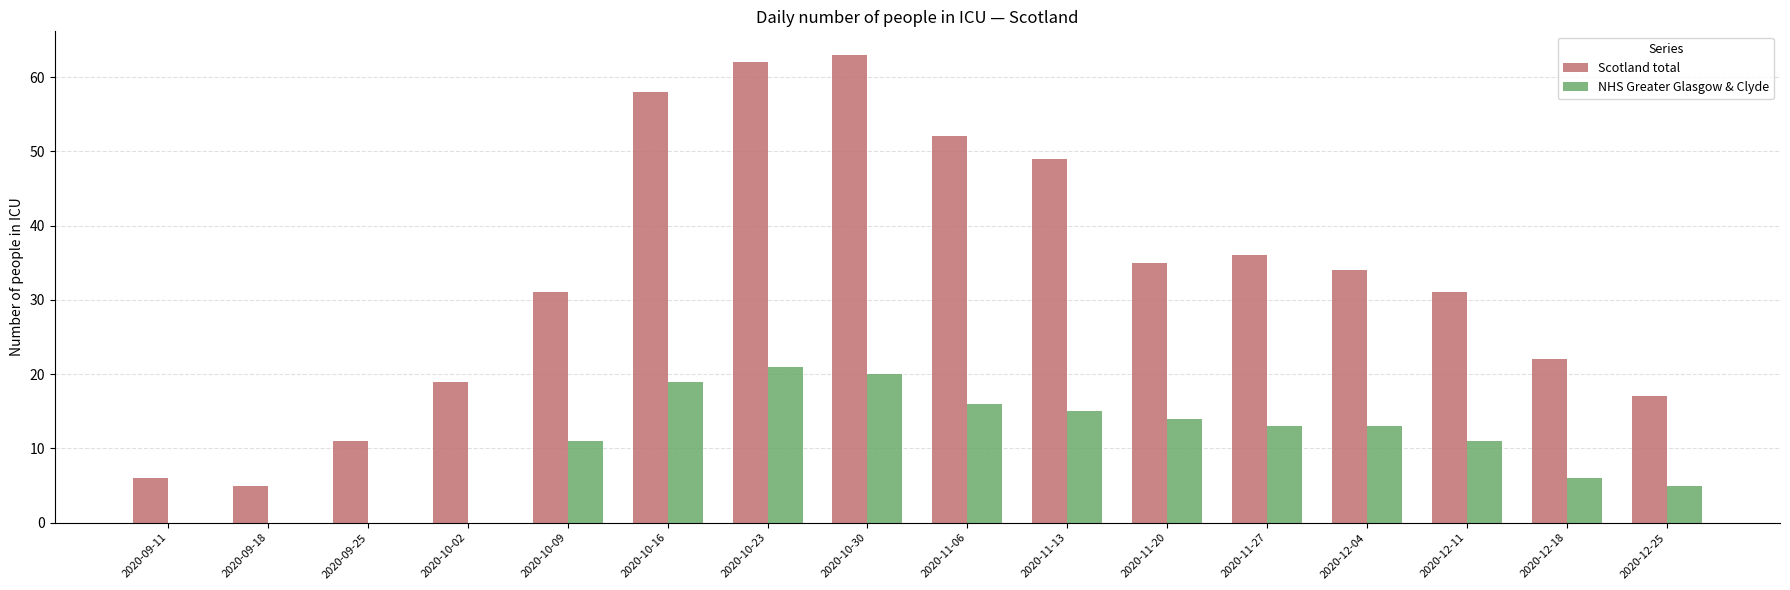

Are the bars grouped side by side (vs. stacked)?

Yes